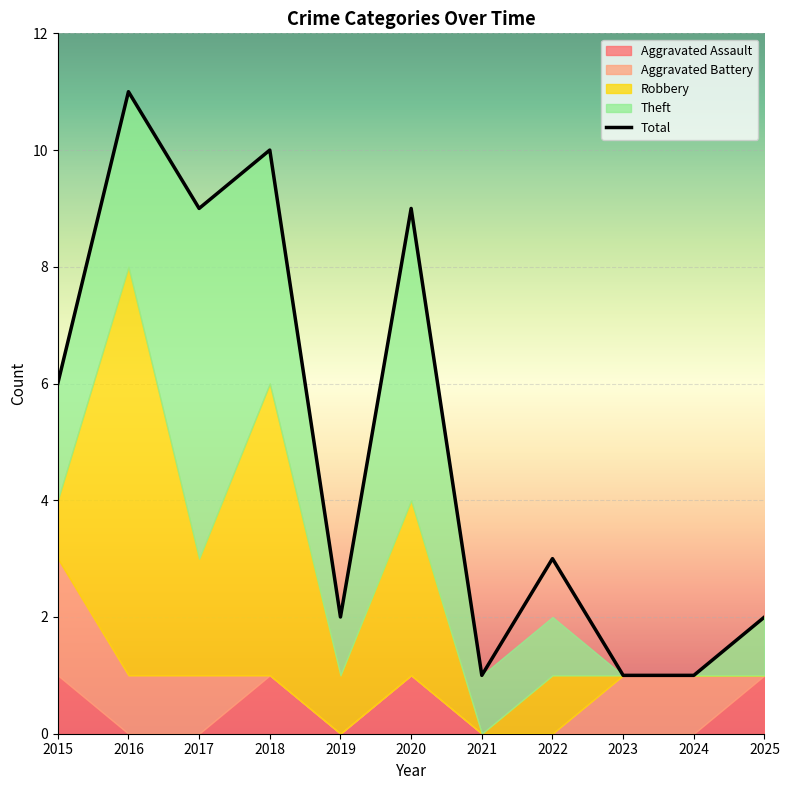

What is the difference between the maximum and minimum values in the Total series?

10